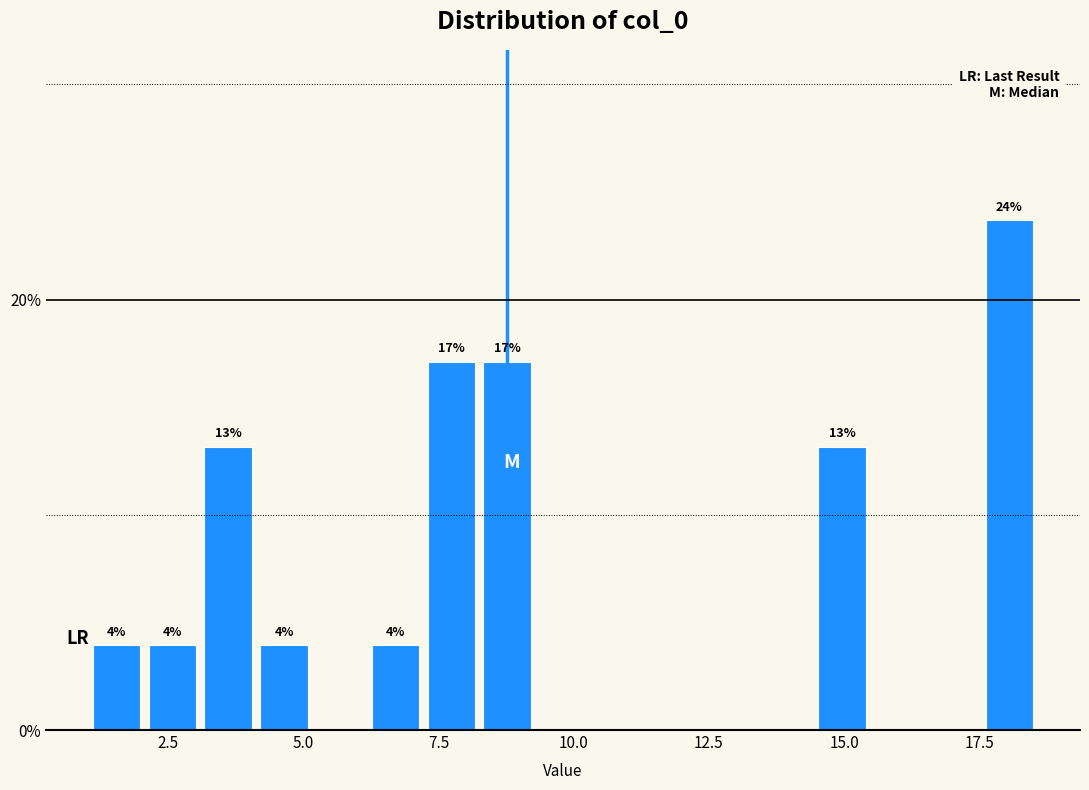

Around what value on the x-axis is the tallest bar? Give the approximate position of its centre, as read against the axis.

18.0